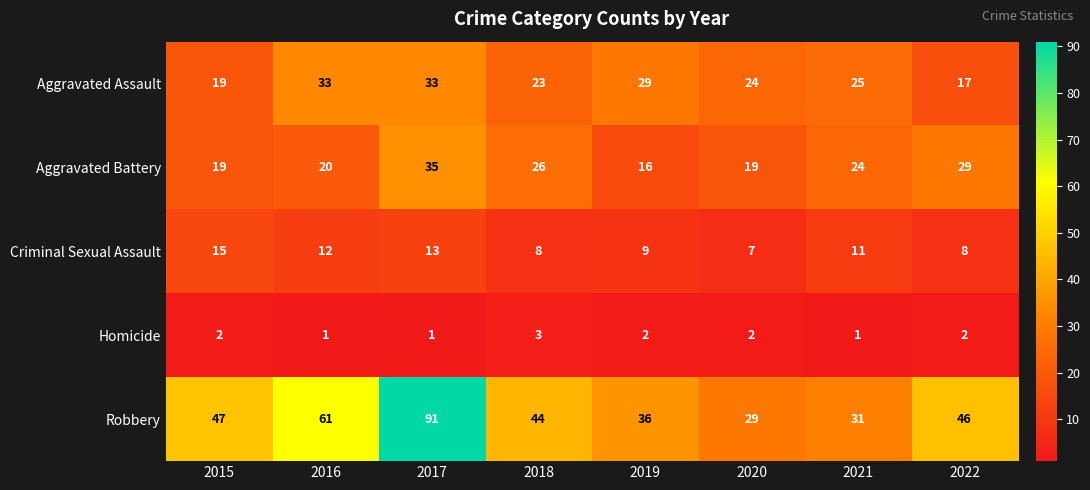

Is the value of Aggravated Battery at 2022 greater than the value of Robbery at 2022?

No